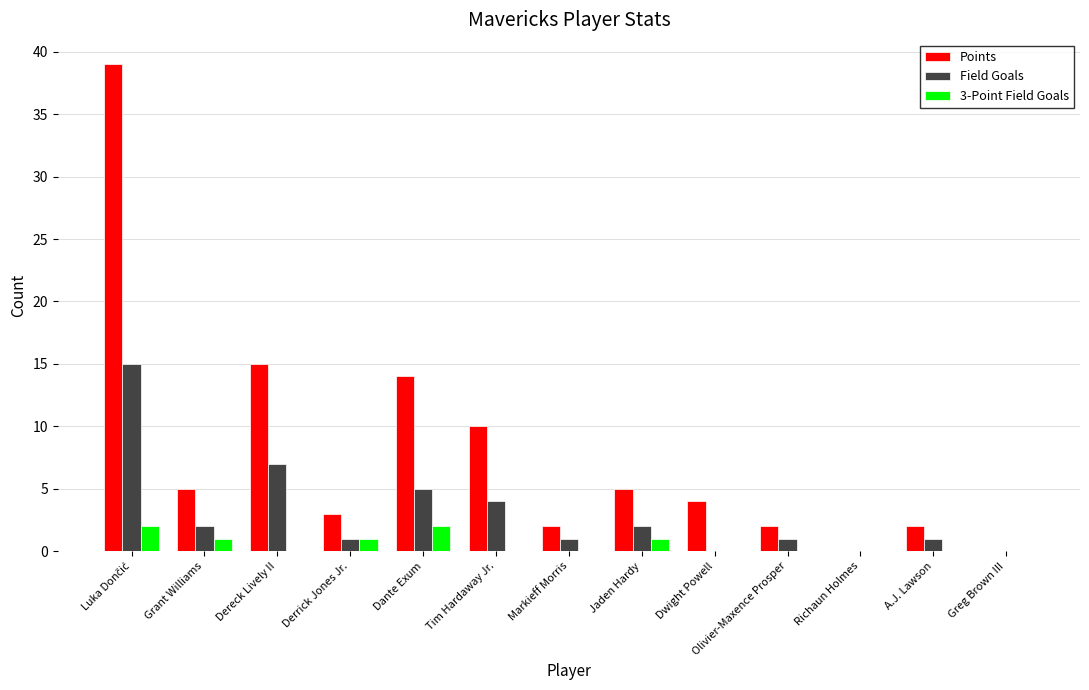

What is the sum of all Points values?

101